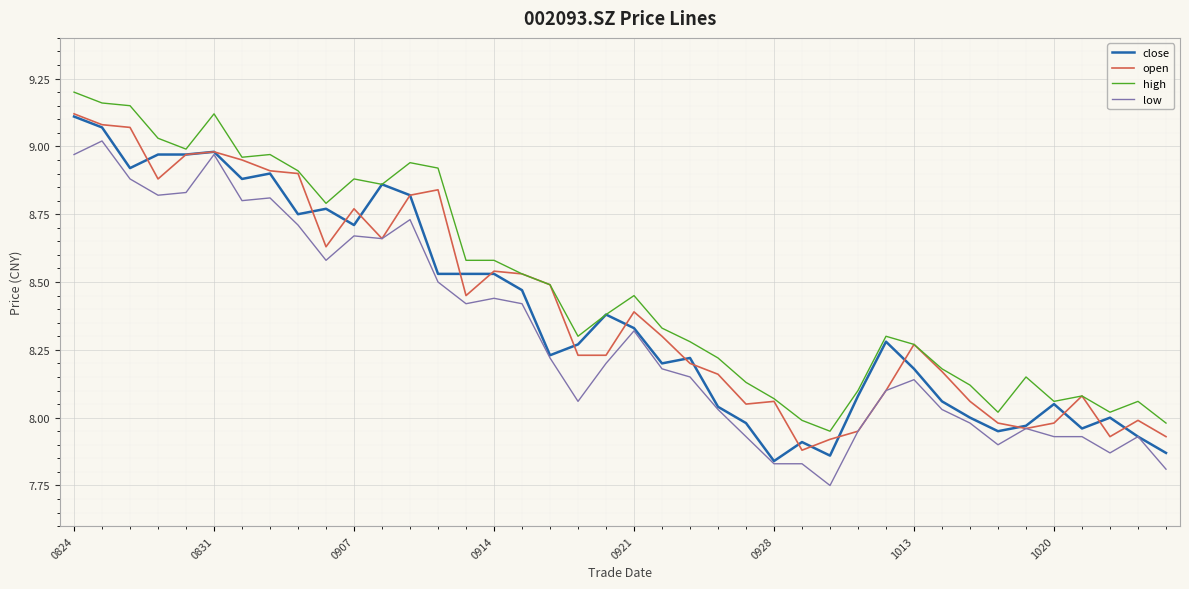

True or false: high and low intersect in this chart.

False